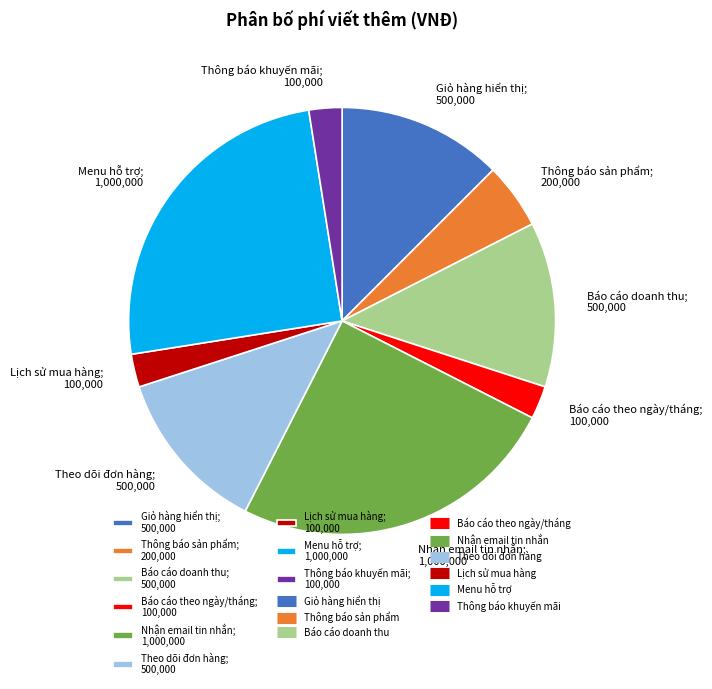

Does Báo cáo theo ngày/tháng; 100,000 account for over 50% of the chart?

No